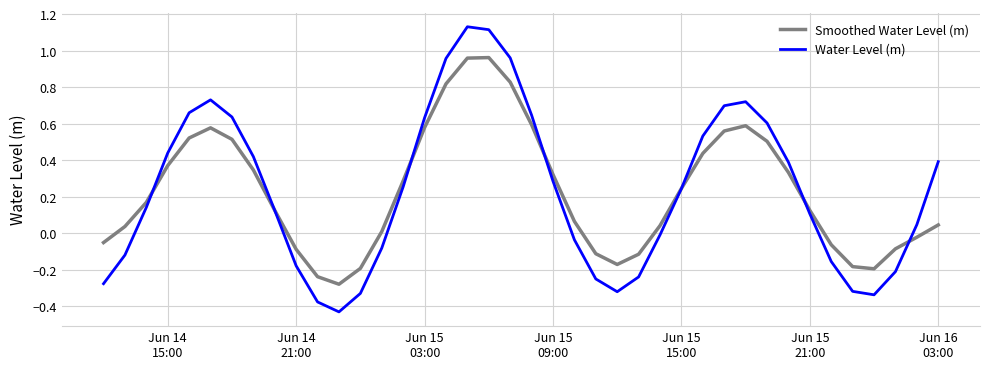

At how many categories does at least one series exceed 0?

28